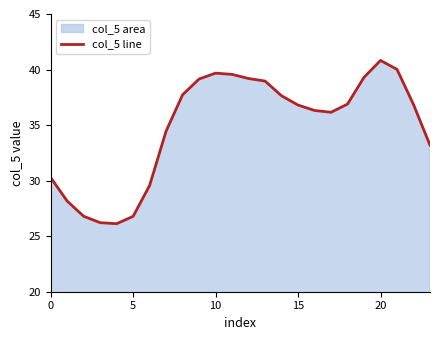

What is the sum of all values?

836.6